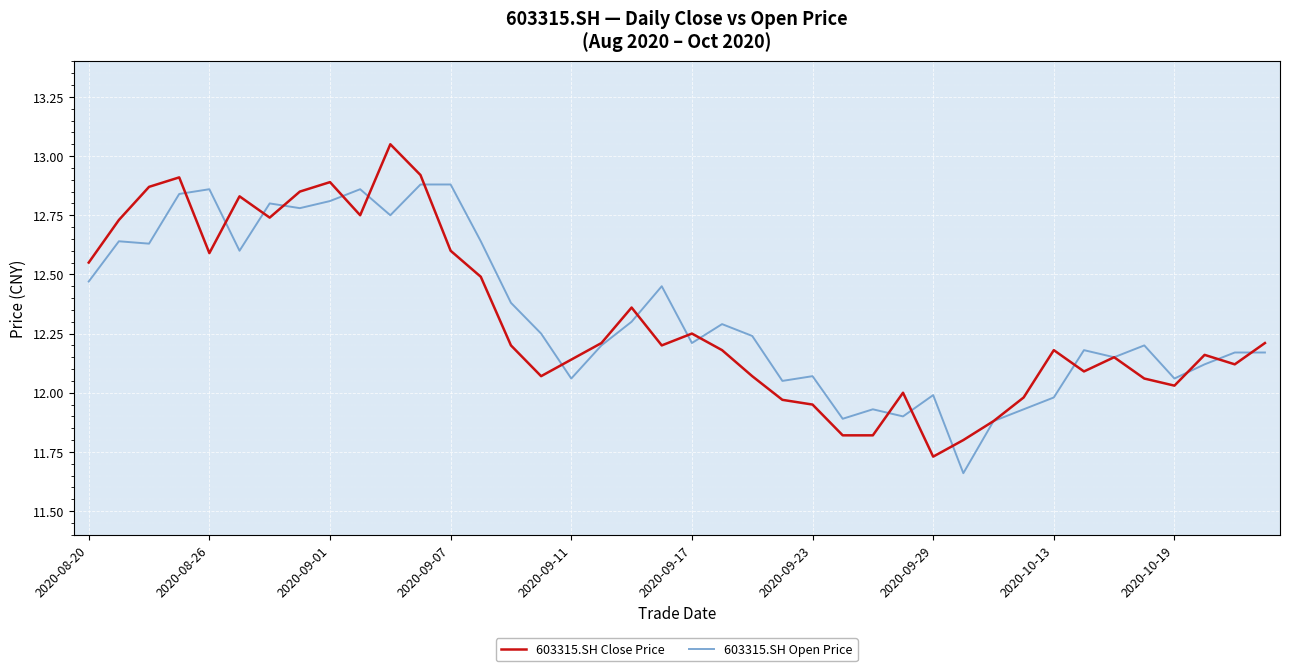

Rank the series by their maximum value, from highest to lowest.

603315.SH Close Price, 603315.SH Open Price